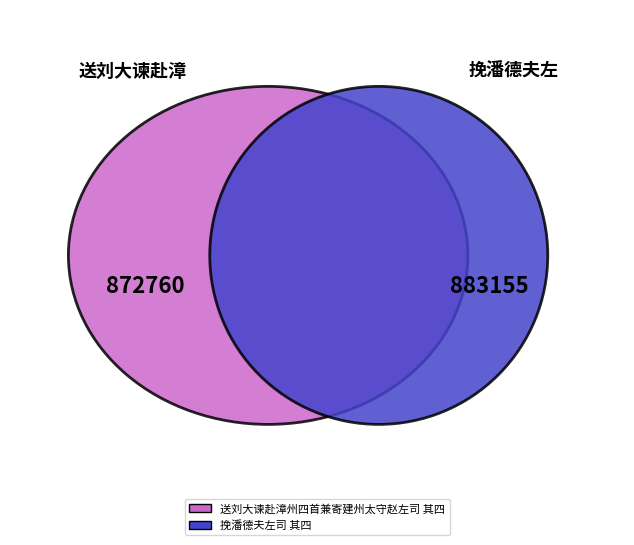

To the nearest percent, what is the combined percentage of 挽潘德夫左司 其四 and 送刘大谏赴漳州四首兼寄建州太守赵左司 其四?

100%